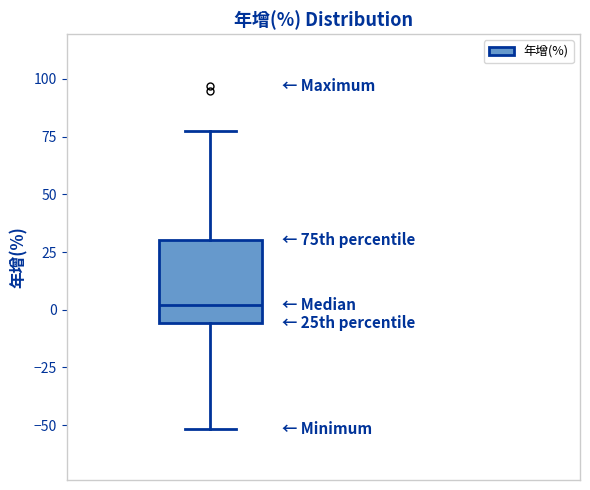

Read this box plot against the y-axis: the position of the median line, the range covered by the box, and the ends of both whiskers. The values are not printed on the chart, so give them approximately, as read against the axis.

median 0, box -5 to 30, whiskers -50 to 80